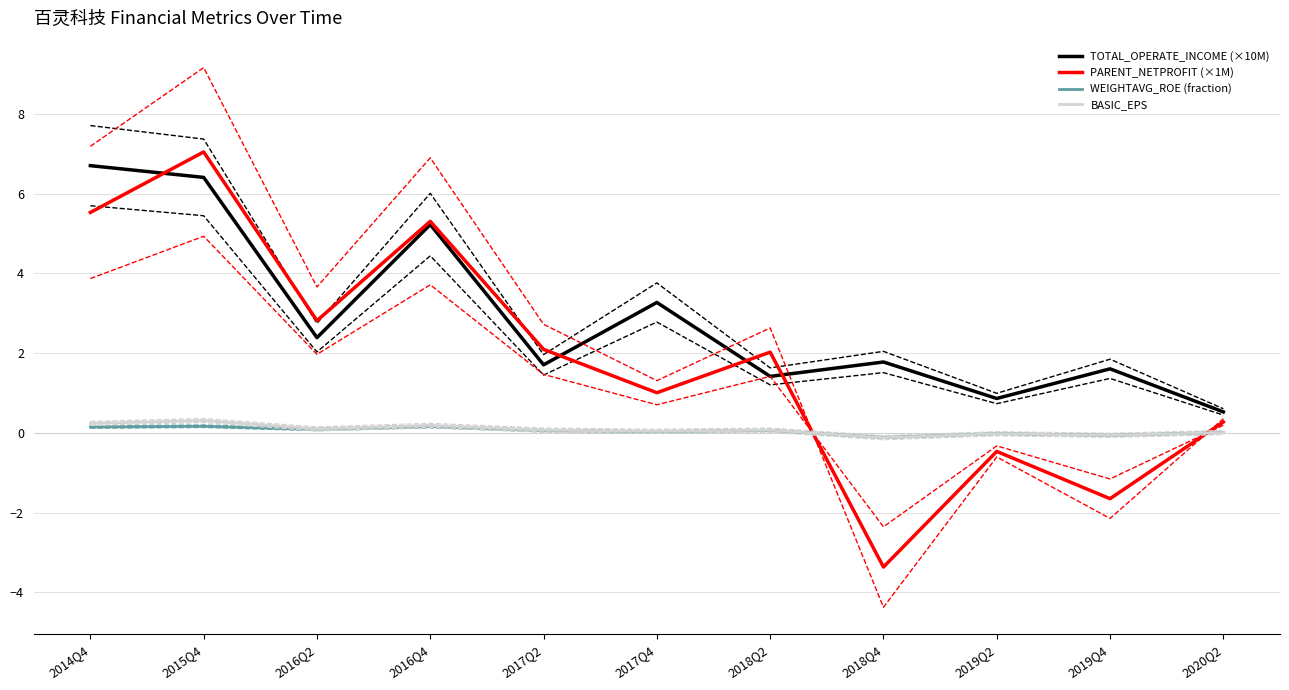

What is the total value across all series at 2014Q4?

12.6